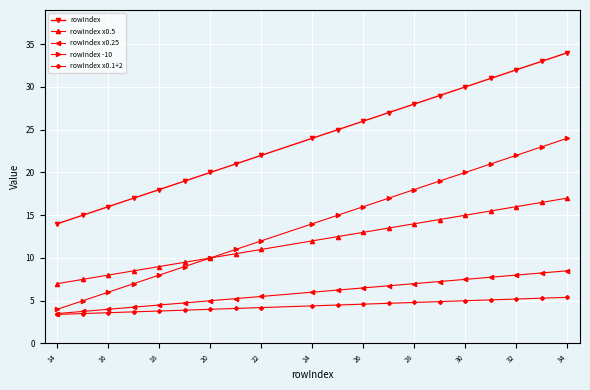

How many lines are shown in the chart?

5